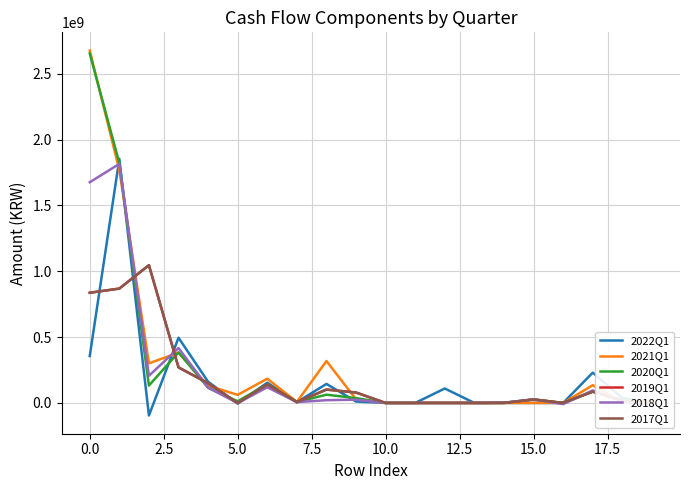

How many series are shown in this chart?

6